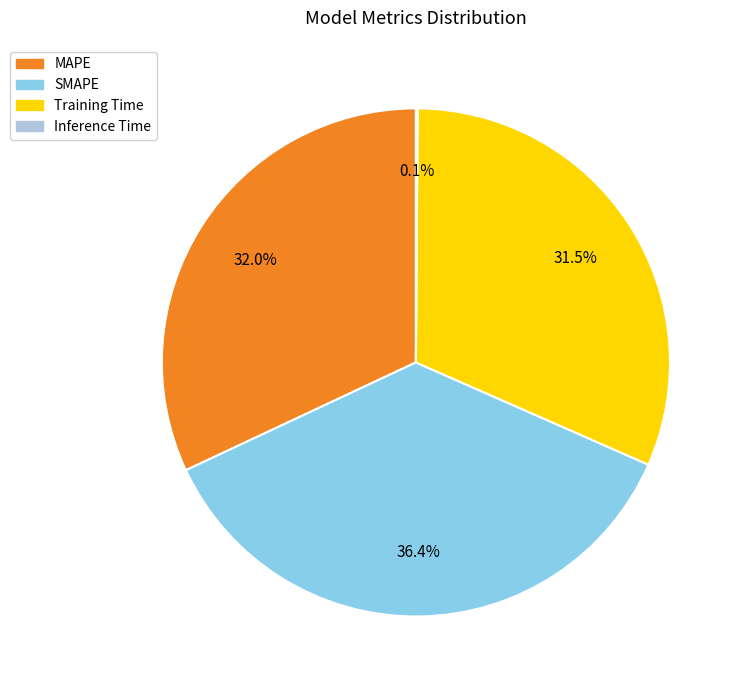

To the nearest percent, what percentage of the pie is MAPE?

32%